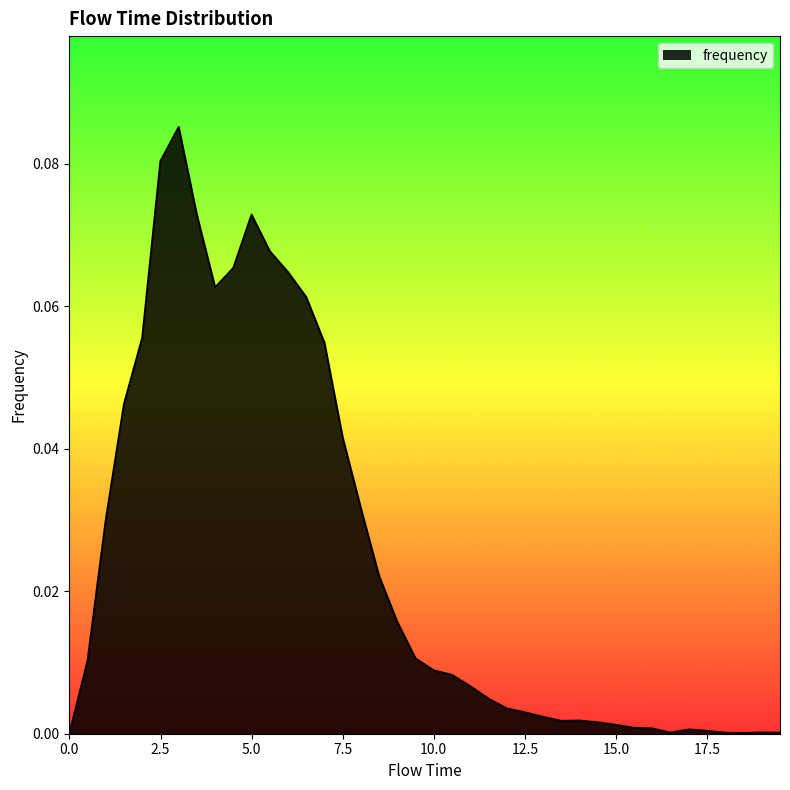

What is the difference between the maximum and minimum values?

0.1